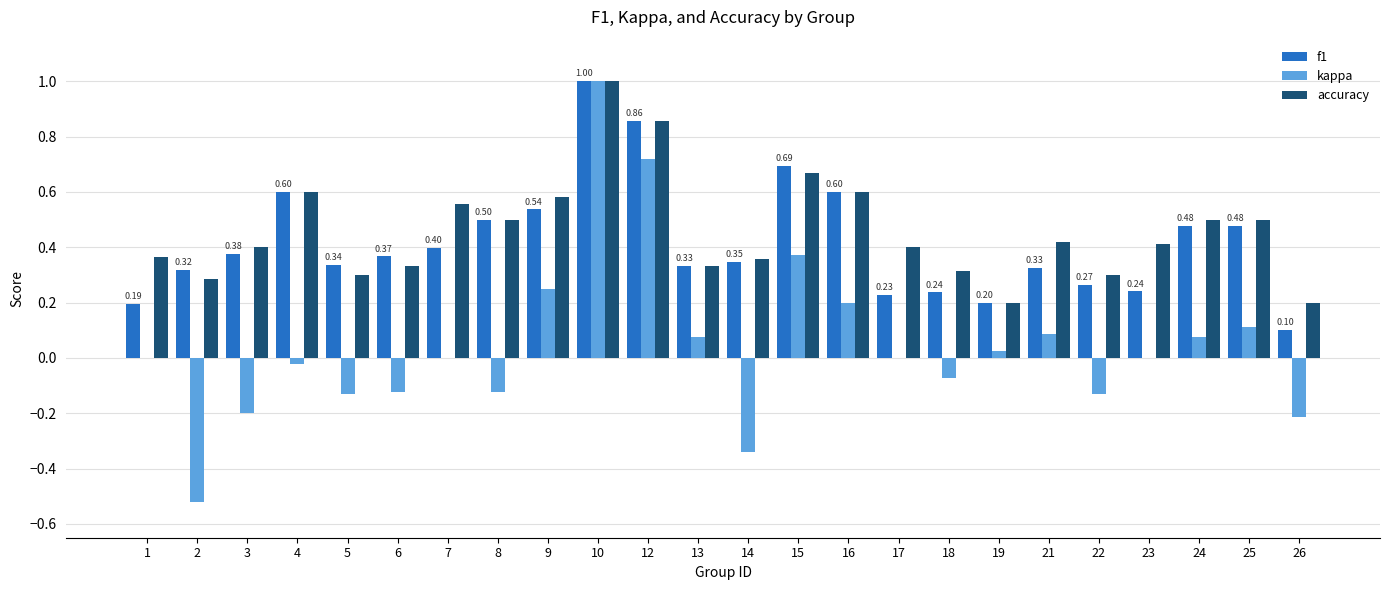

What is the maximum value shown in the chart?

1.0